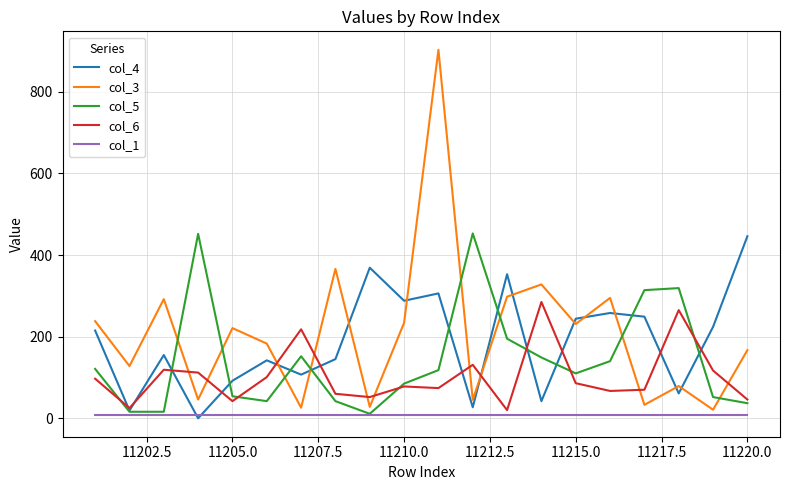

Which series has the largest range (max minus min)?

col_3